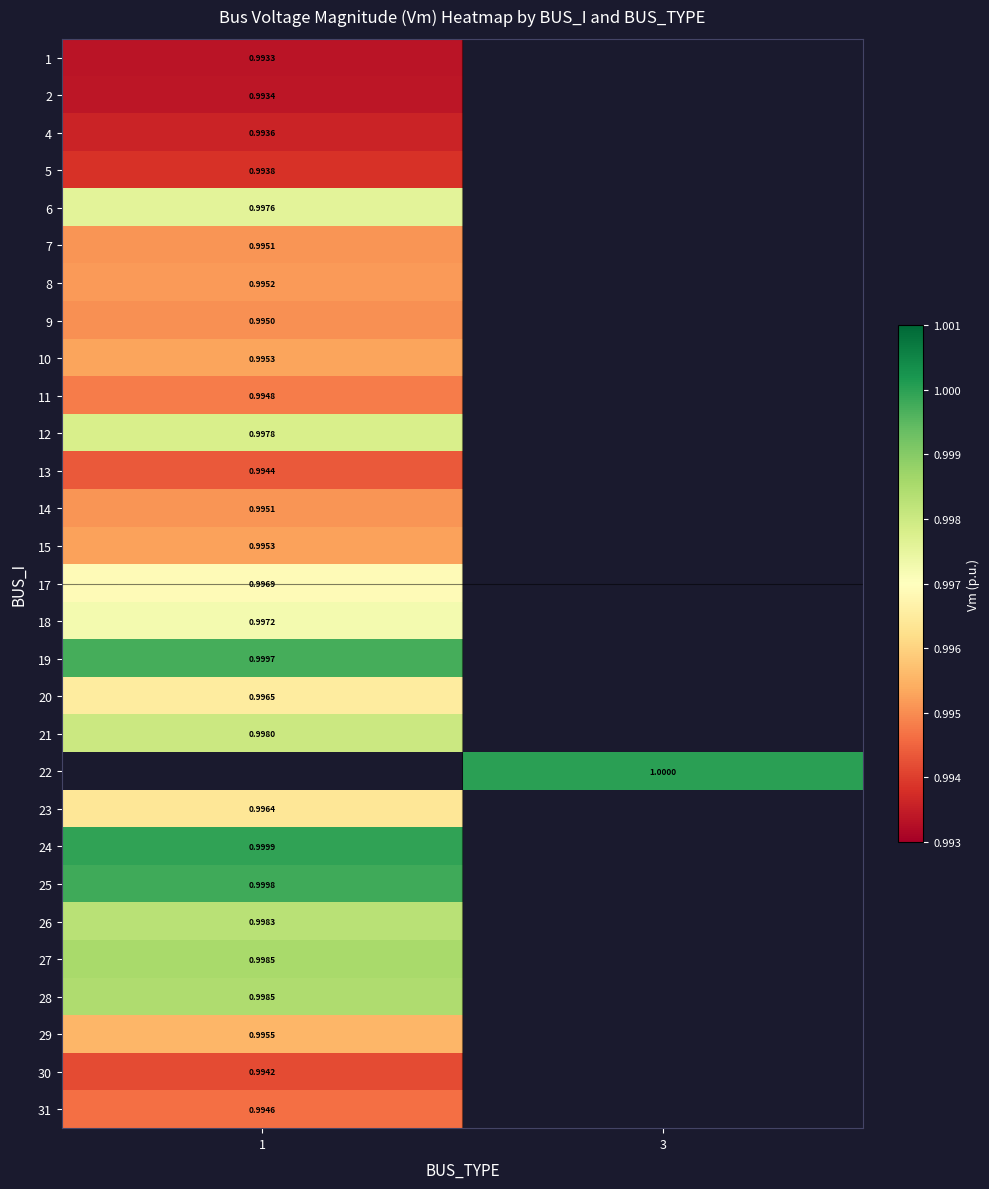

Which series has the largest range (max minus min)?

1